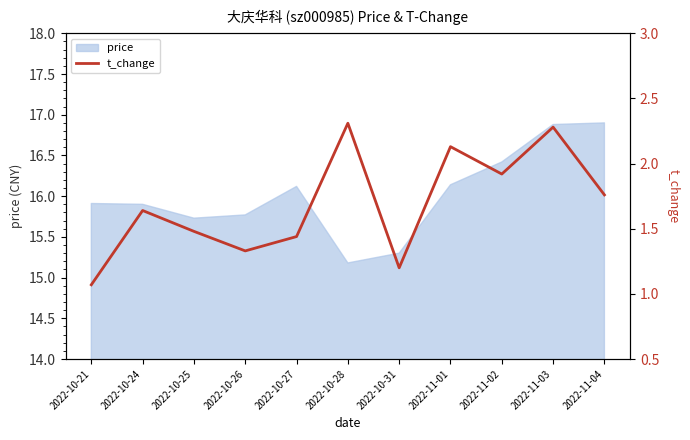

The price series shows 16.9 at 2022-11-04. True or false?

True